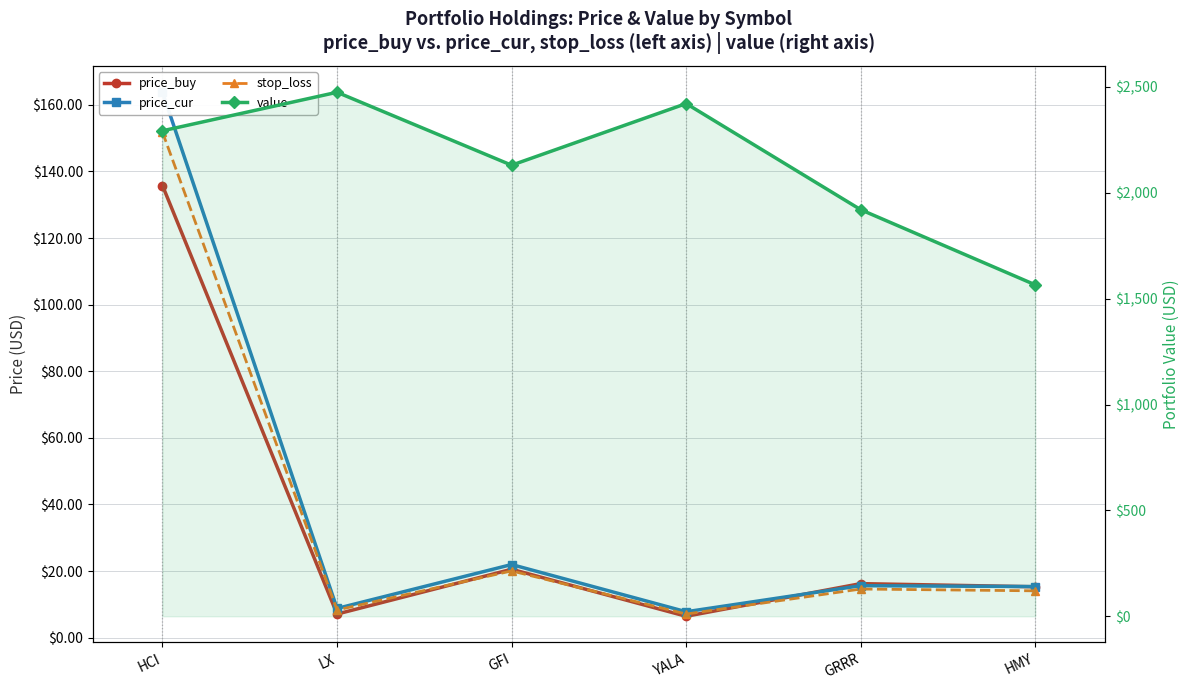

Between GRRR and GFI, which is larger?

GFI